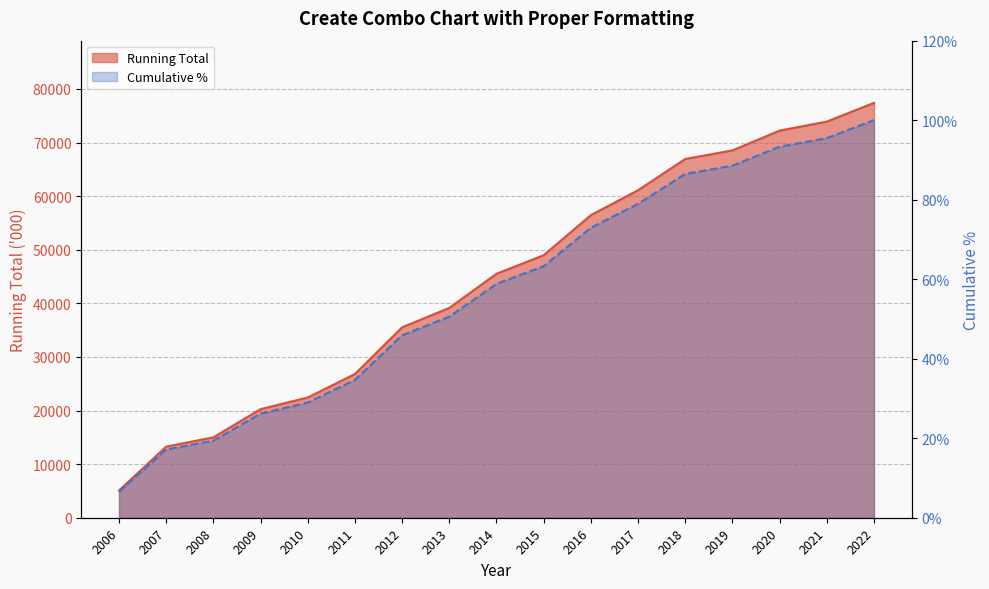

Which has a higher value, 2016 or 2014?

2016